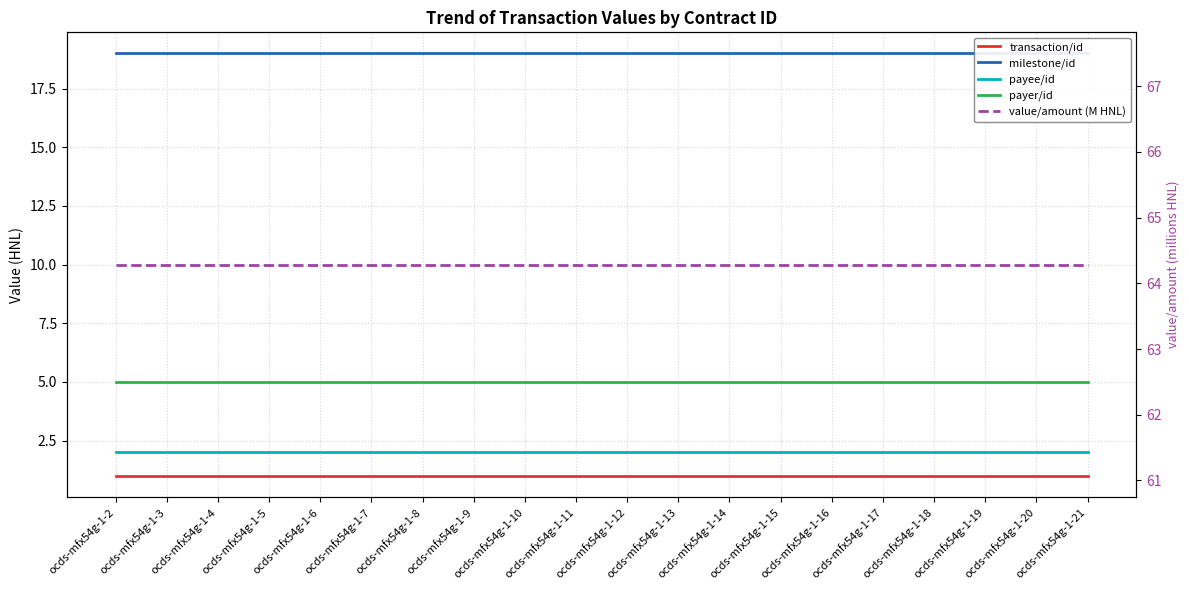

What are all the series names shown in the legend?

transaction/id, milestone/id, payee/id, payer/id, value/amount (M HNL)